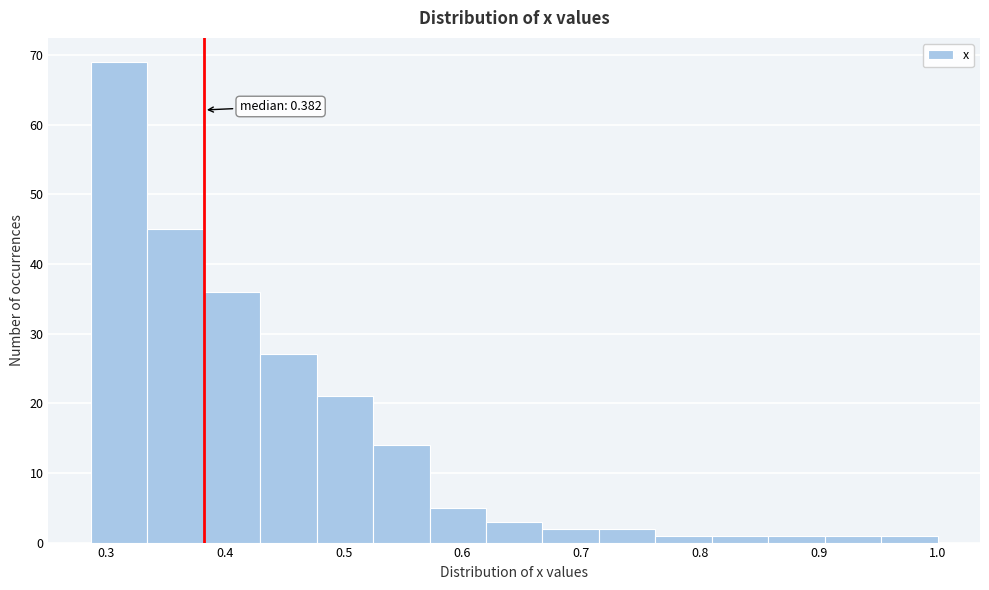

Over which range of the x-axis is the bar tallest?

0.29 to 0.33